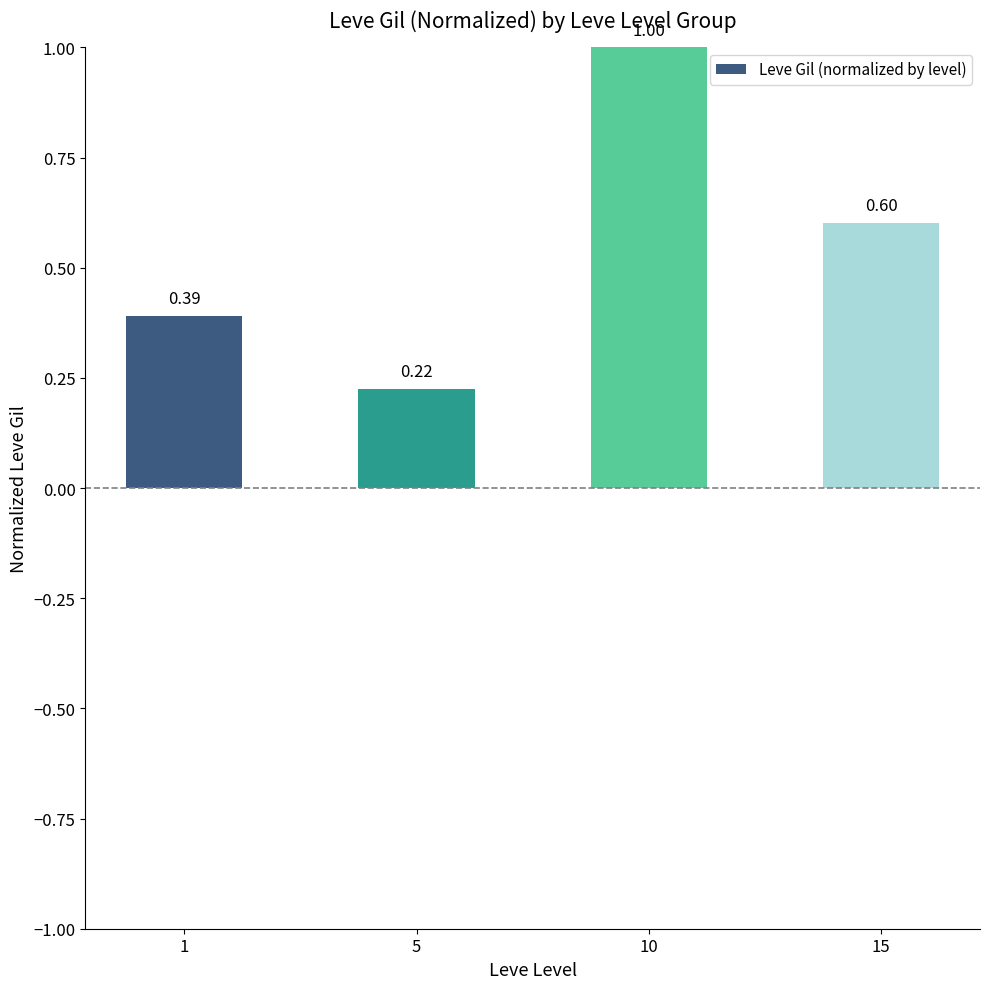

What is the difference between the maximum and second lowest values?

0.6